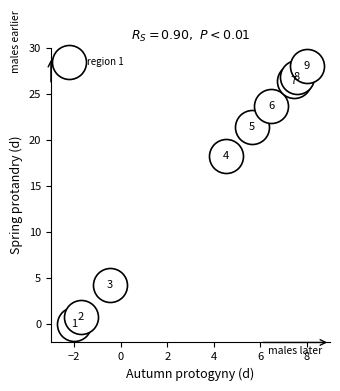

What is the range of Y values (max minus min)?

28.0